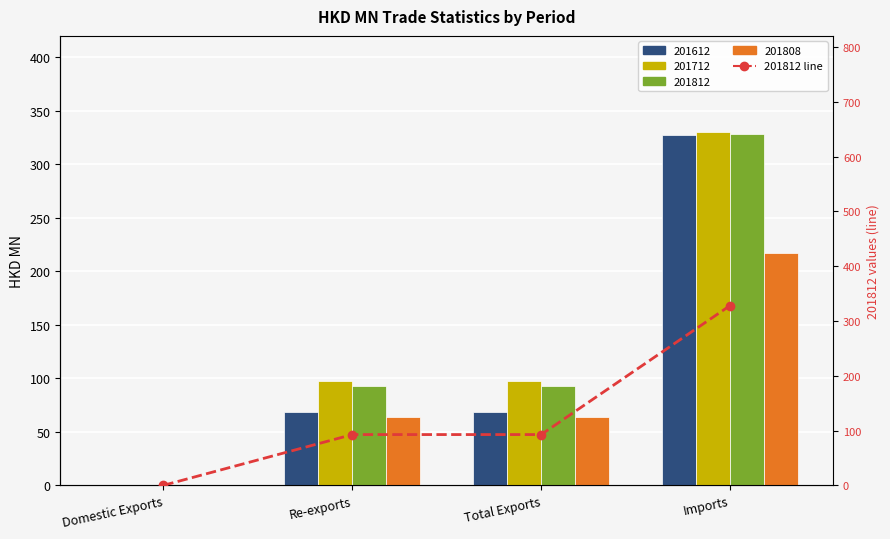

What is the difference between the maximum and minimum values?

328.0